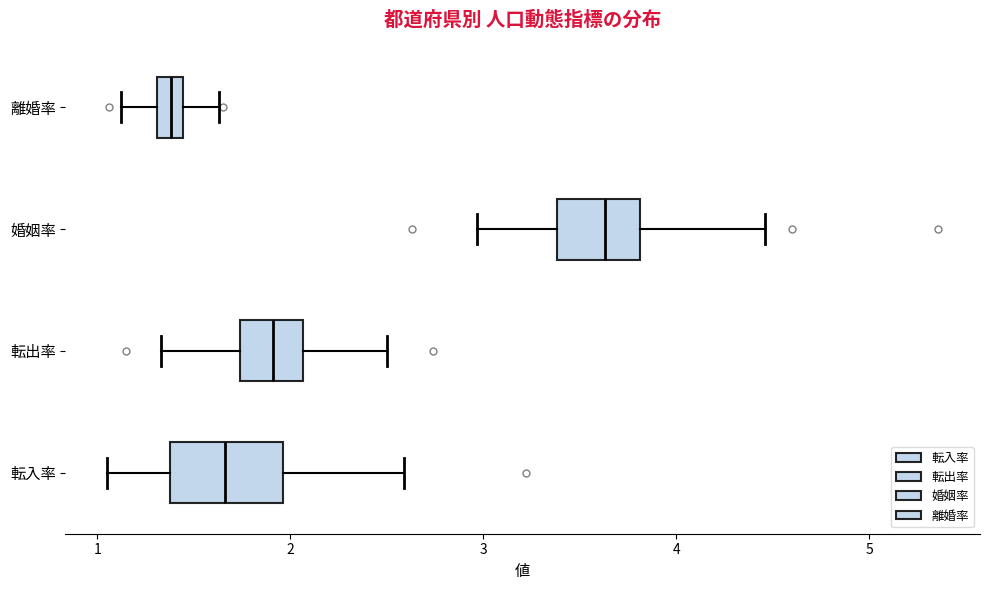

Which box has the furthest to the right median line?

婚姻率